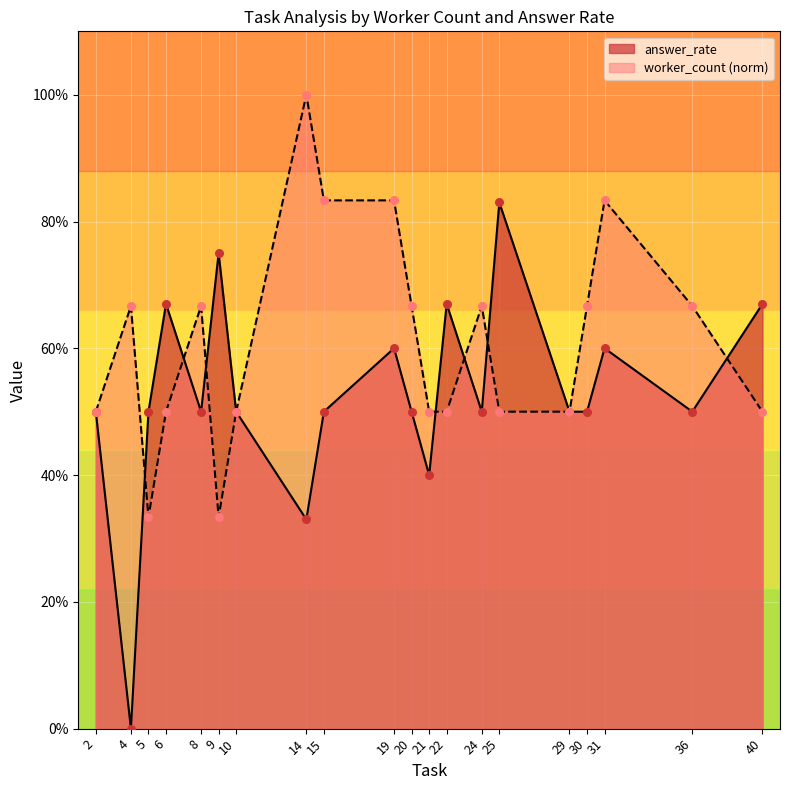

Which series contains the lowest Y value?

answer_rate